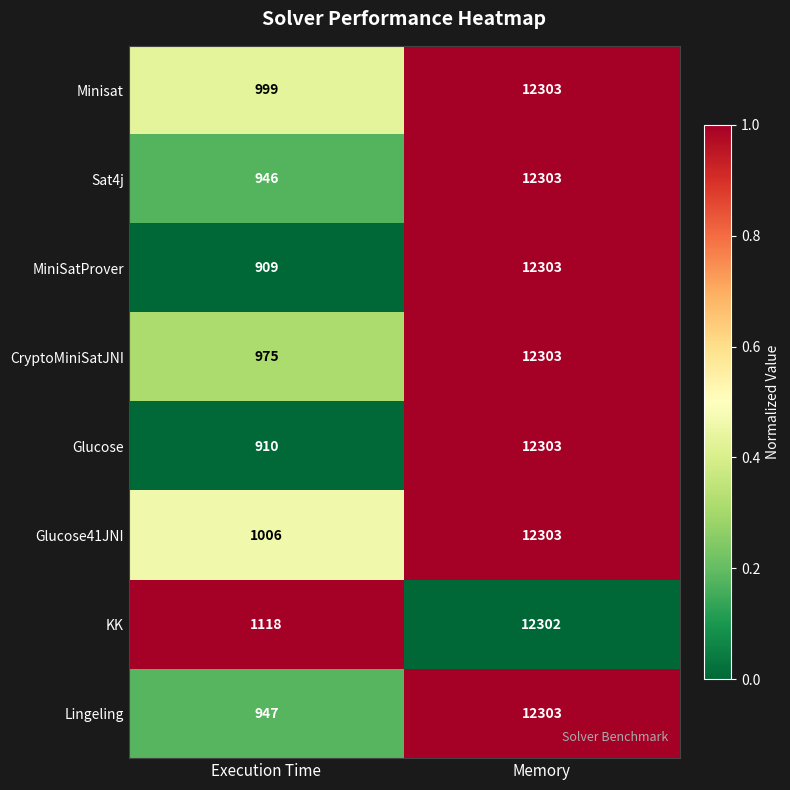

Reading left to right, list all the values displayed in this chart.

Minisat: Execution Time=999	Memory=12303
Sat4j: Execution Time=946	Memory=12303
MiniSatProver: Execution Time=909	Memory=12303
CryptoMiniSatJNI: Execution Time=975	Memory=12303
Glucose: Execution Time=910	Memory=12303
Glucose41JNI: Execution Time=1006	Memory=12303
KK: Execution Time=1118	Memory=12302
Lingeling: Execution Time=947	Memory=12303